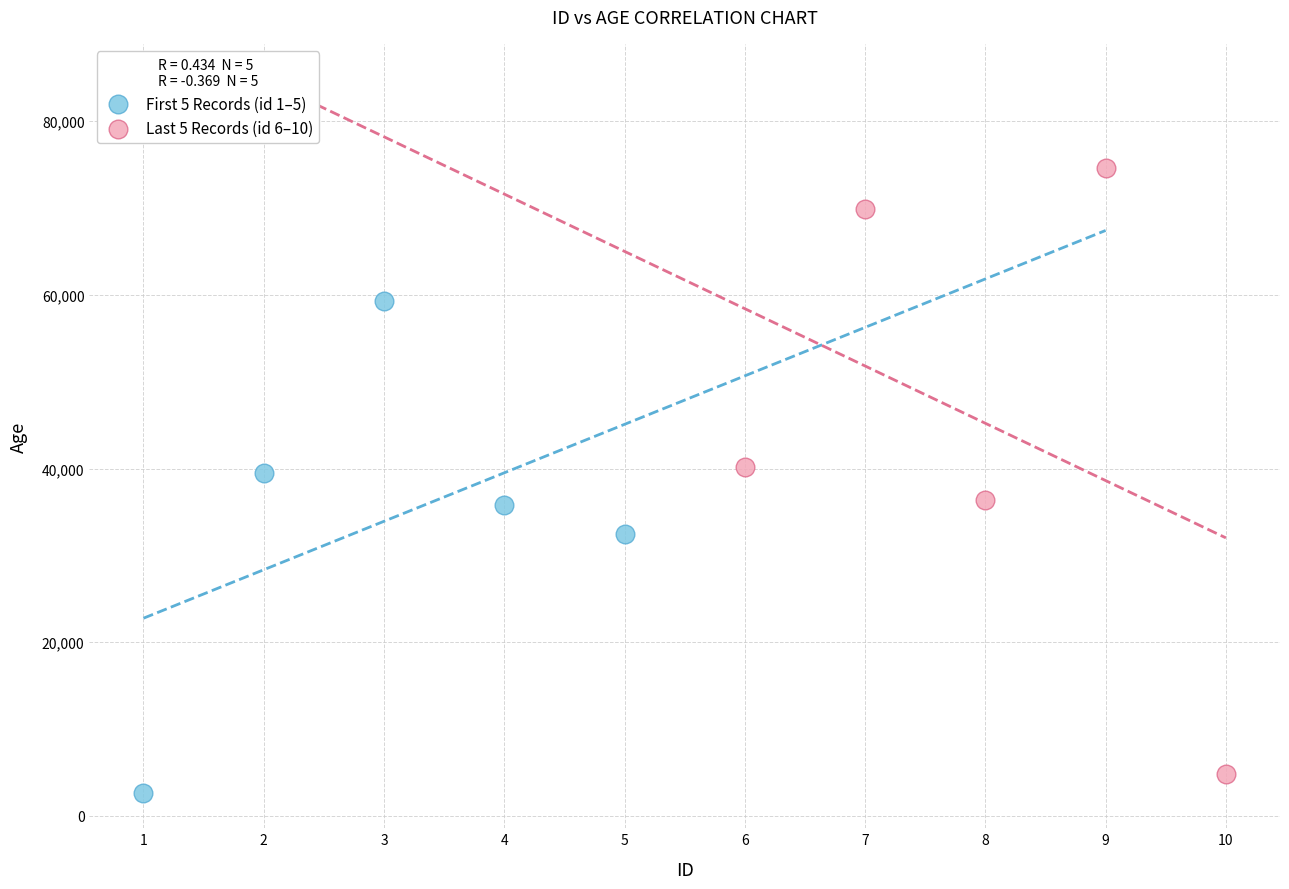

Which series reaches the maximum Y coordinate?

Last 5 Records (id 6–10)